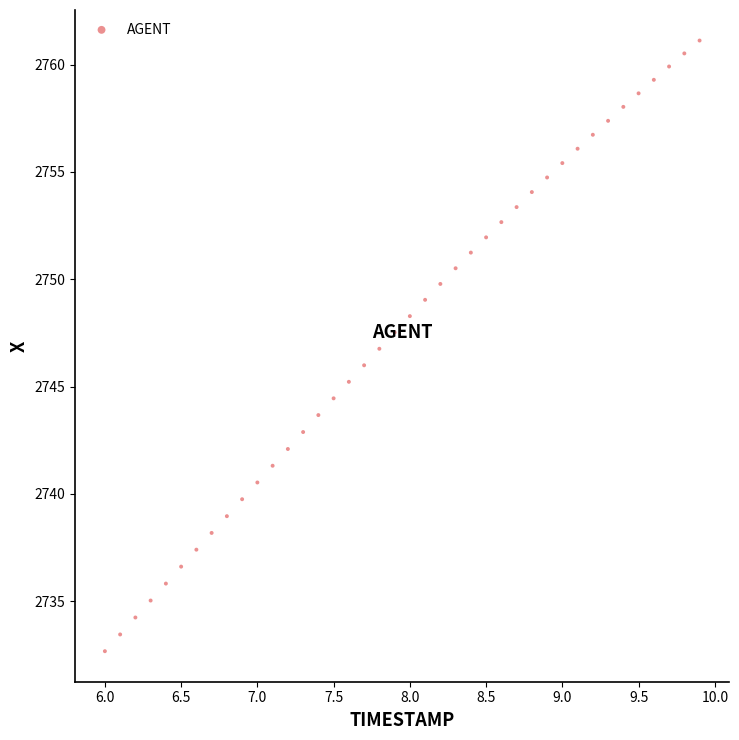

What is the range of X values (max minus min)?

3.9